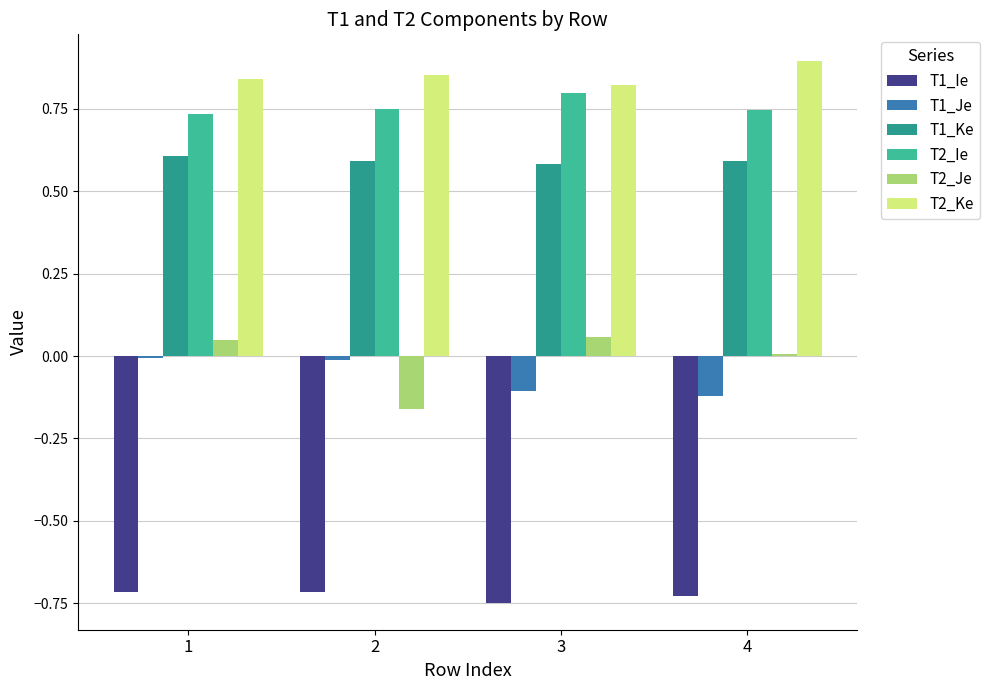

How many groups of bars are there?

4